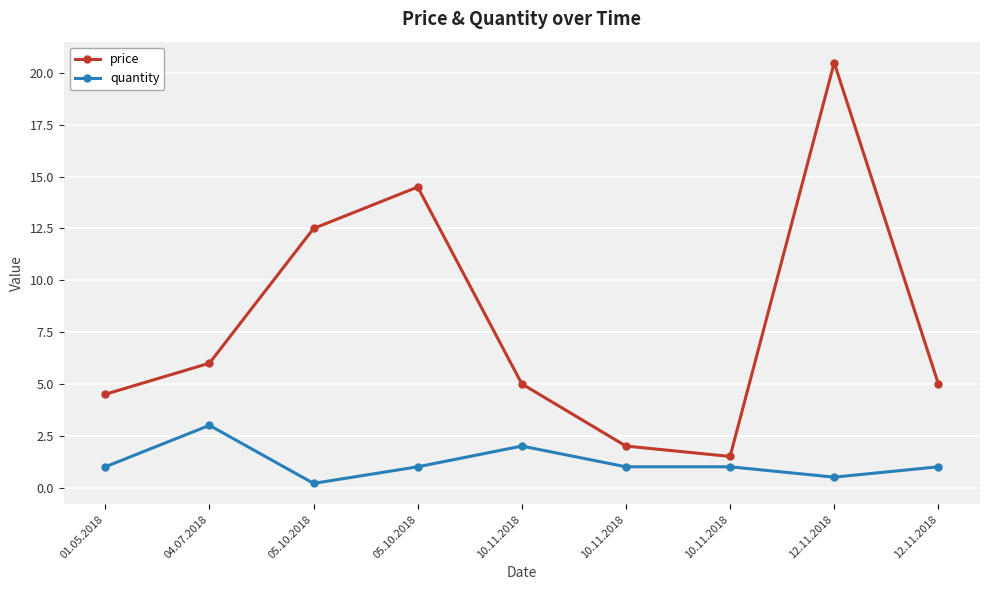

What is the smallest value displayed?

0.2